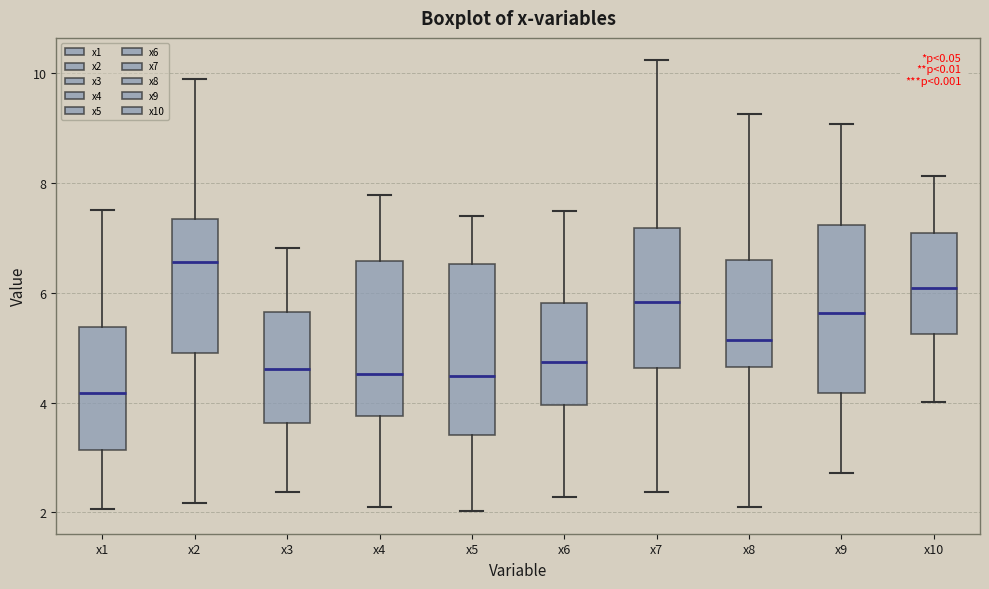

Where does the median line of the box for x2 sit on the y-axis? The values are not printed on the chart, so give them approximately, as read against the axis.

6.6